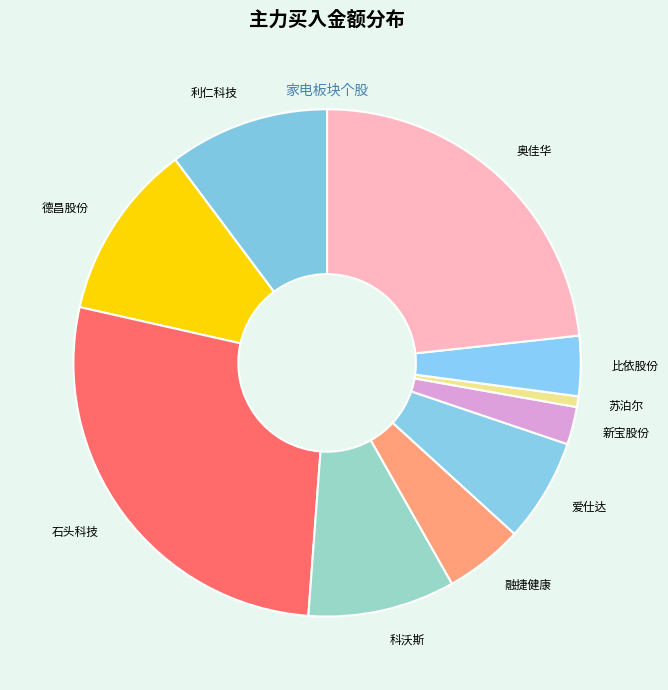

Is the sum of 新宝股份 and 融捷健康 greater than half?

No